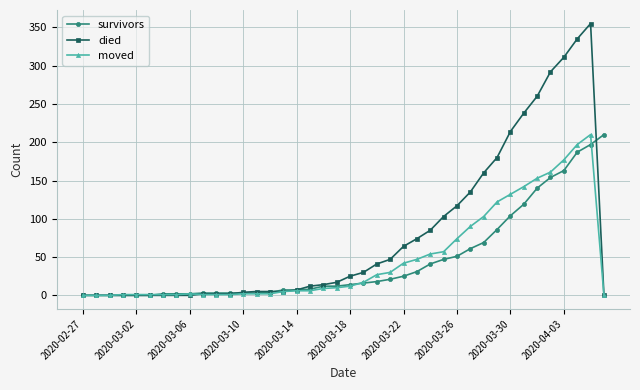

Is this an area chart (filled region under the line)?

No